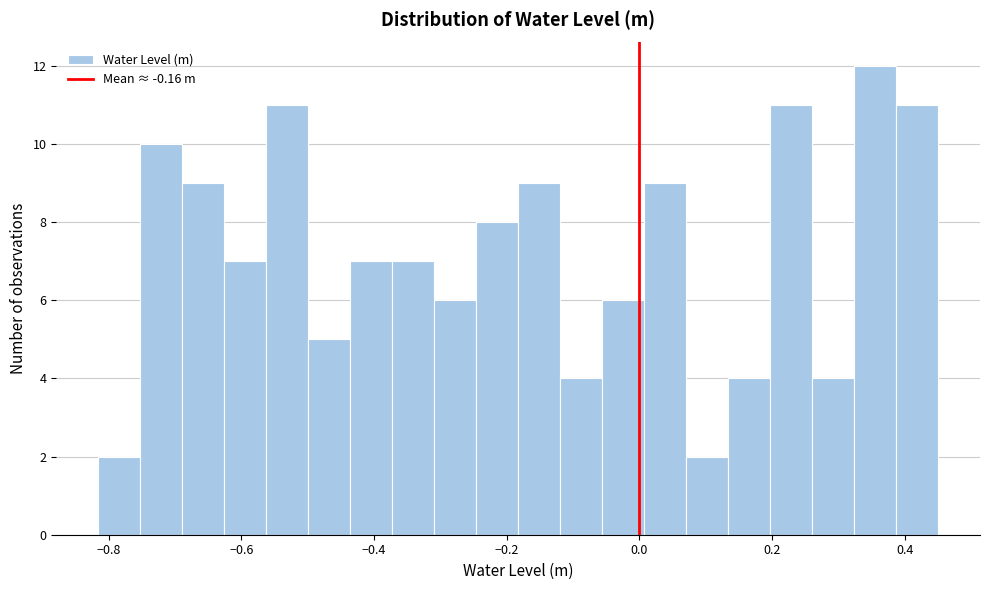

Around what value on the x-axis is the tallest bar? Give the approximate position of its centre, as read against the axis.

0.36